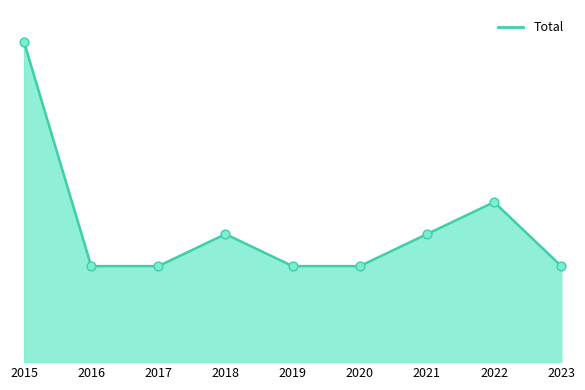

Between 2022 and 2023, which is larger?

2022